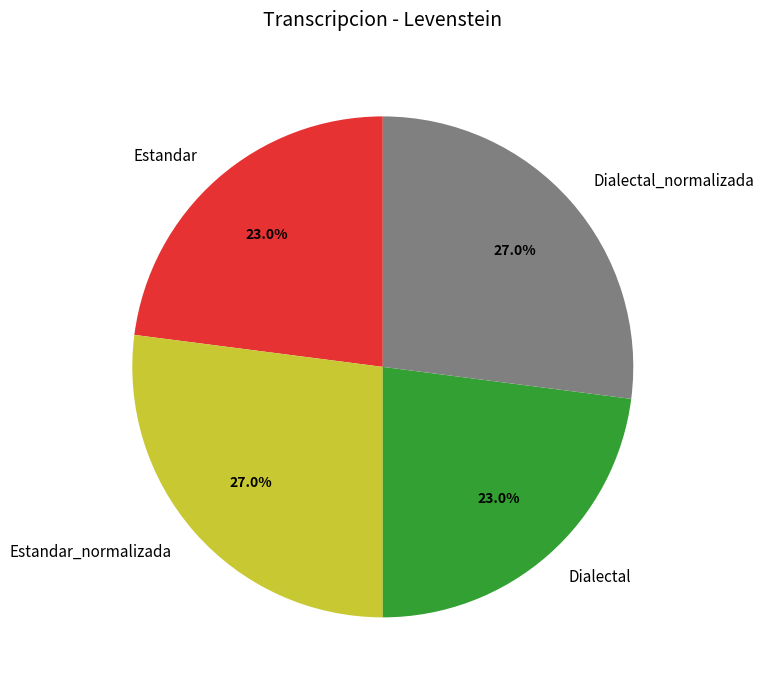

Is there any slice that represents more than half of the pie?

No